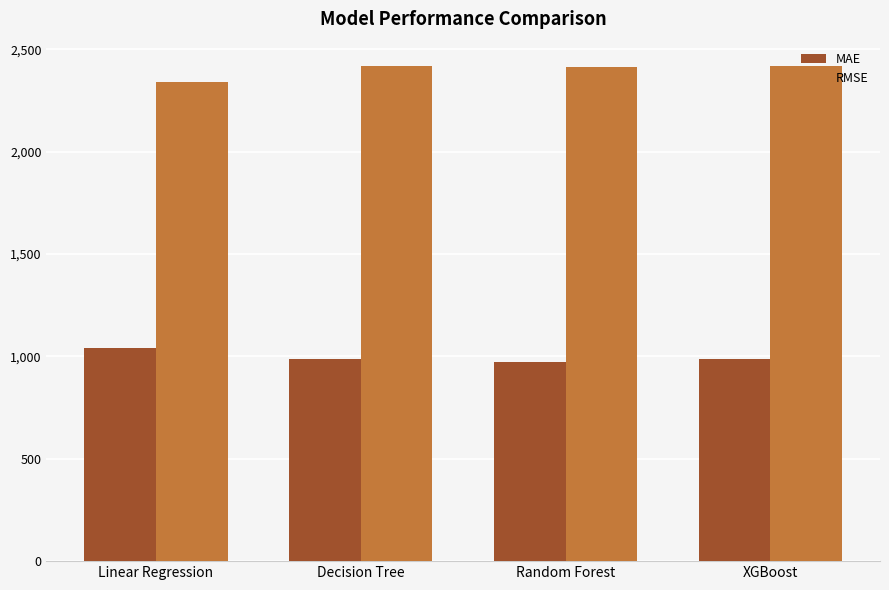

The MAE series shows 989.6 at Decision Tree. True or false?

True